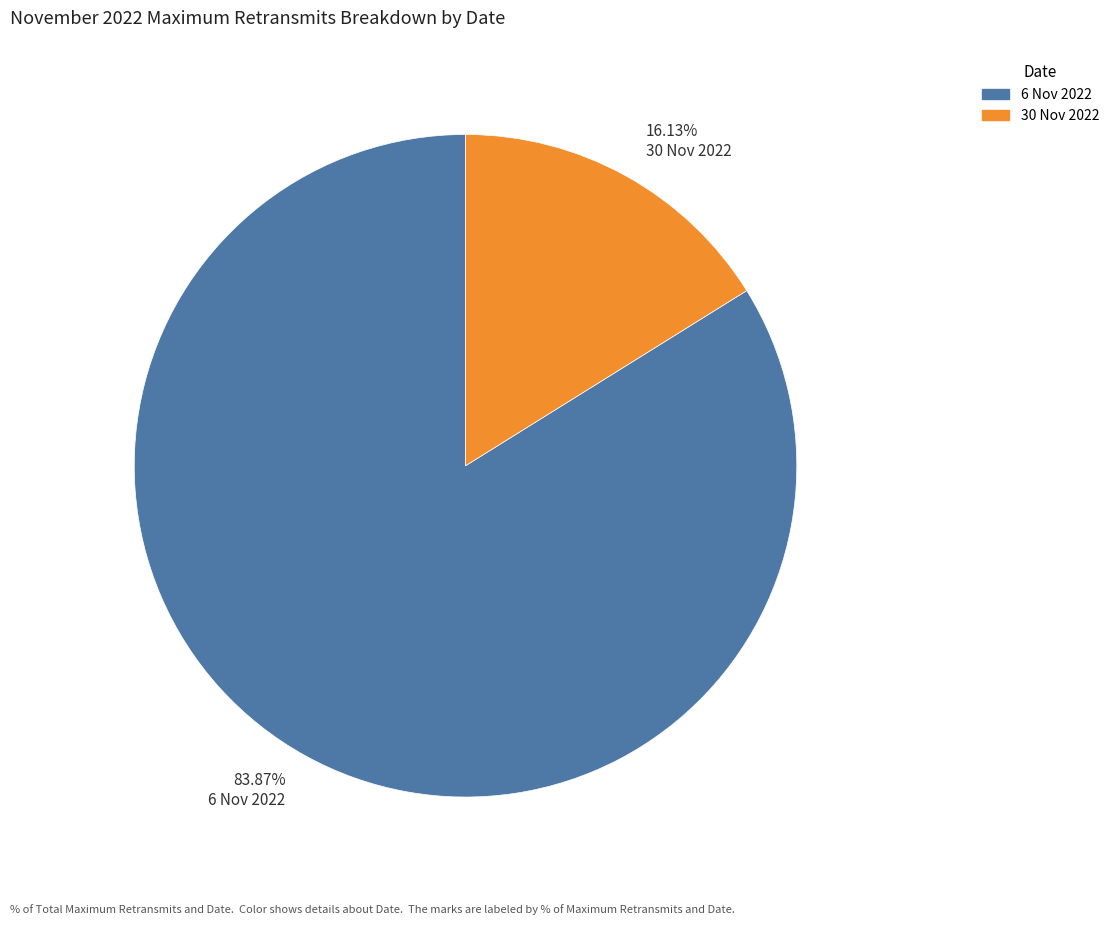

Is the sum of 16.13% 30 Nov 2022 and 83.87% 6 Nov 2022 greater than half?

Yes